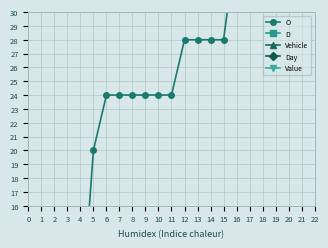

Reading left to right, what are all the values shown in this chart?

O: 0=7	1=7	2=7	3=7	4=7	5=20	6=24	7=24	8=24	9=24	10=24	11=24	12=28	13=28	14=28	15=28	16=35	17=35	18=35	19=35	20=35	21=35
D: 0=100	1=100	2=100	3=100	4=100	5=100	6=100	7=100	8=100	9=100	10=100	11=100	12=100	13=100	14=100	15=100	16=100	17=100	18=100	19=100	20=100	21=100
Vehicle: 0=0	1=3	2=6	3=7	4=7	5=9	6=0	7=1	8=2	9=4	10=5	11=7	12=1	13=4	14=6	15=8	16=1	17=3	18=5	19=5	20=6	21=8
Day: 0=0	1=0	2=0	3=2	4=3	5=0	6=2	7=0	8=0	9=3	10=0	11=4	12=2	13=0	14=4	15=0	16=3	17=3	18=1	19=4	20=3	21=2
Value: 0=1	1=1	2=1	3=1	4=1	5=1	6=1	7=1	8=1	9=1	10=1	11=1	12=1	13=1	14=1	15=1	16=1	17=1	18=1	19=1	20=1	21=1